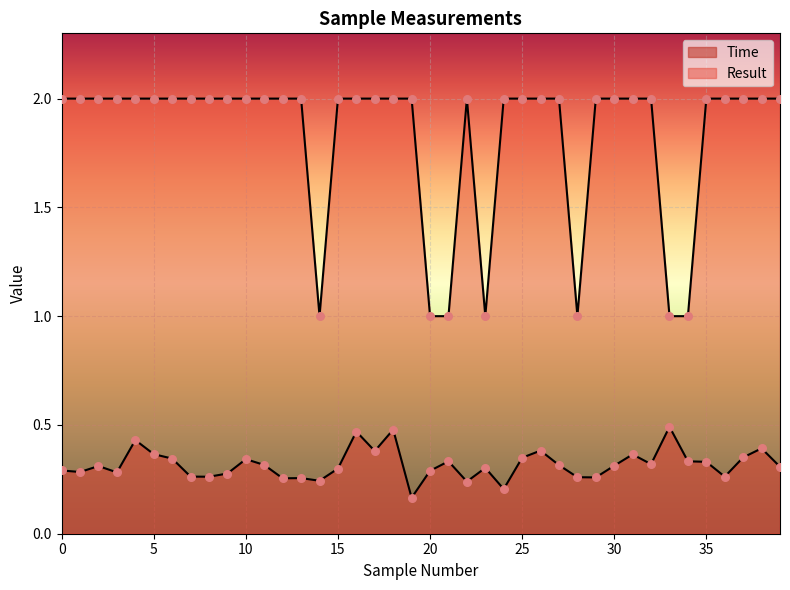

Which series reaches the minimum Y coordinate?

Time